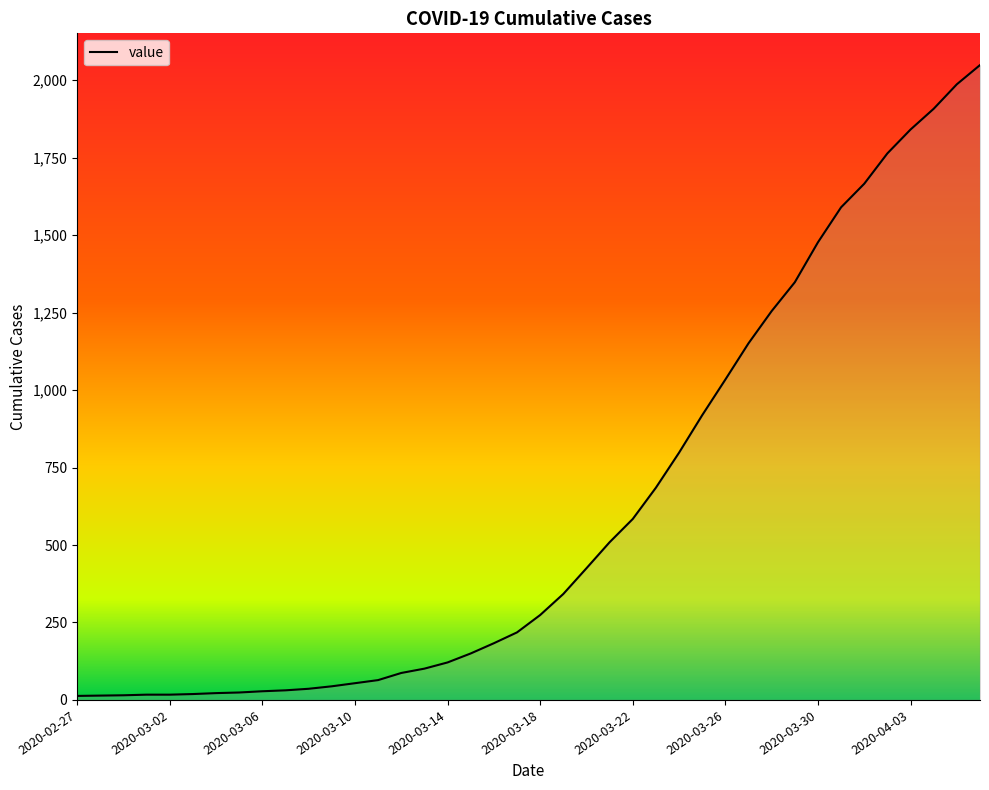

What is the maximum value shown in the chart?

2049